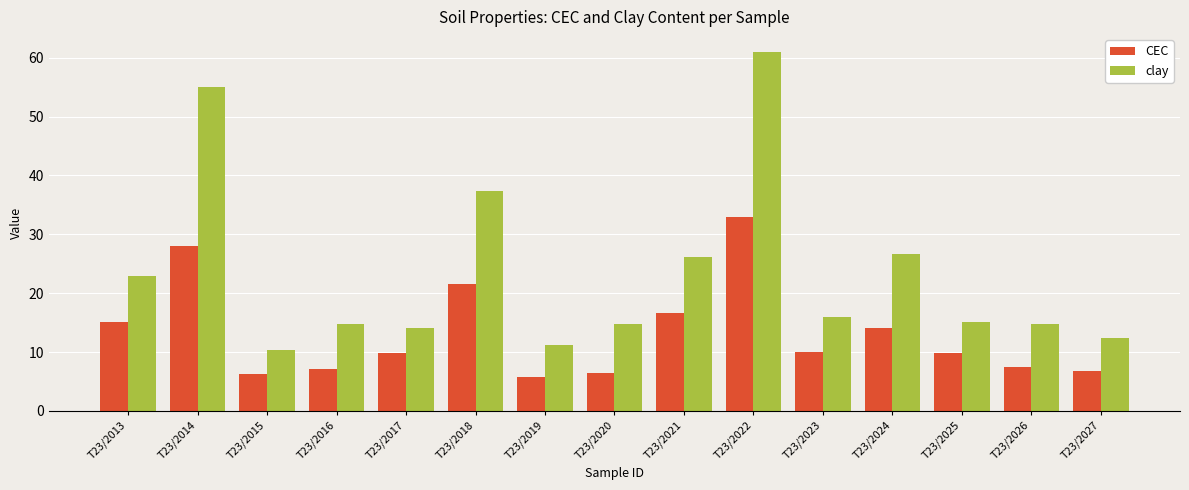

What is the difference between the maximum and minimum values in the clay series?

50.7